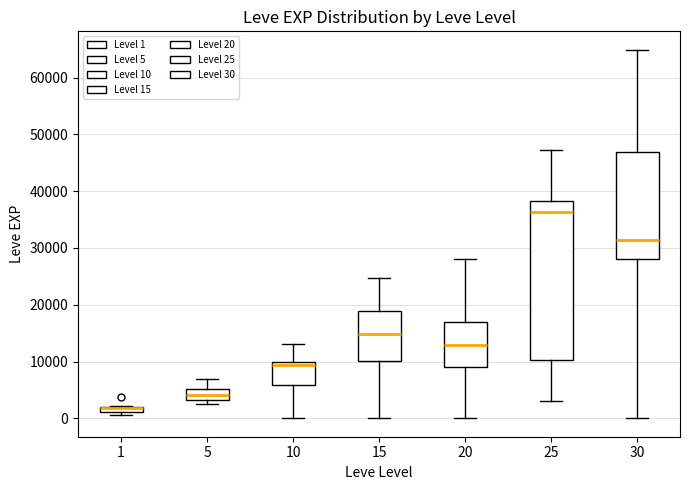

Where does the median line of the box at x = 30 sit on the y-axis? The values are not printed on the chart, so give them approximately, as read against the axis.

31000